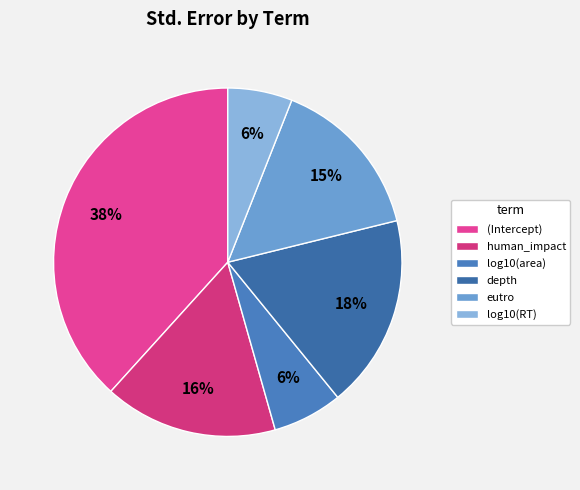

Does (Intercept) account for over 50% of the chart?

No